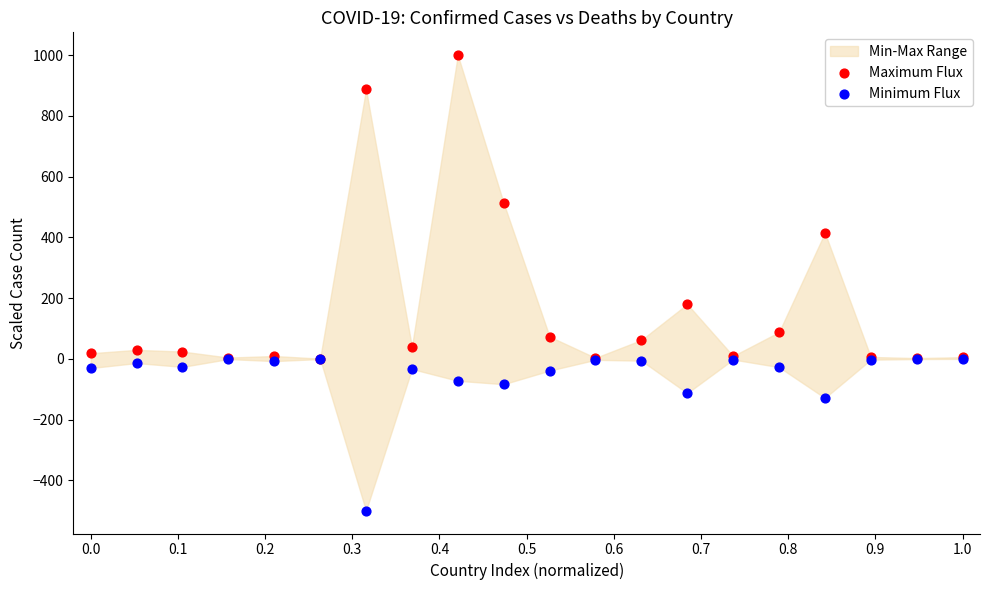

Which series contains the highest Y value?

Maximum Flux